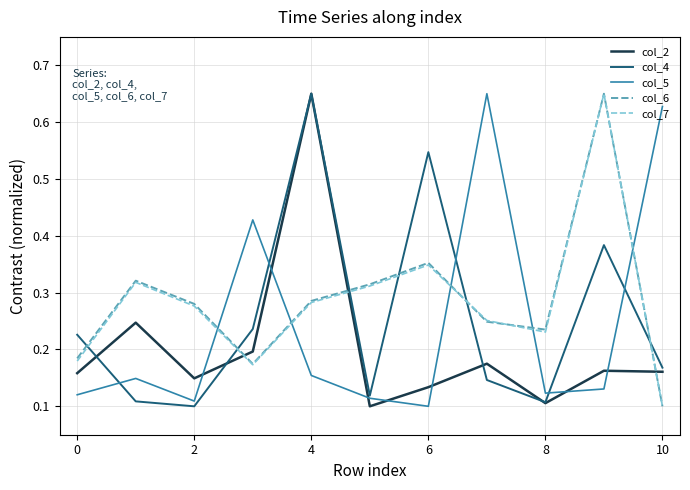

How many intersections are there between col_6 and col_4?

6